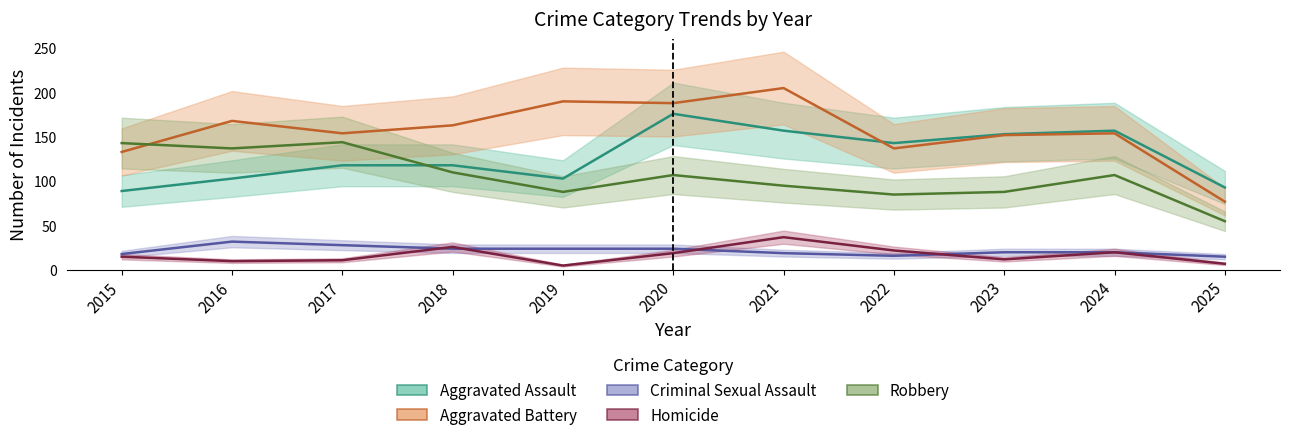

At which label does Homicide reach its minimum?

2019